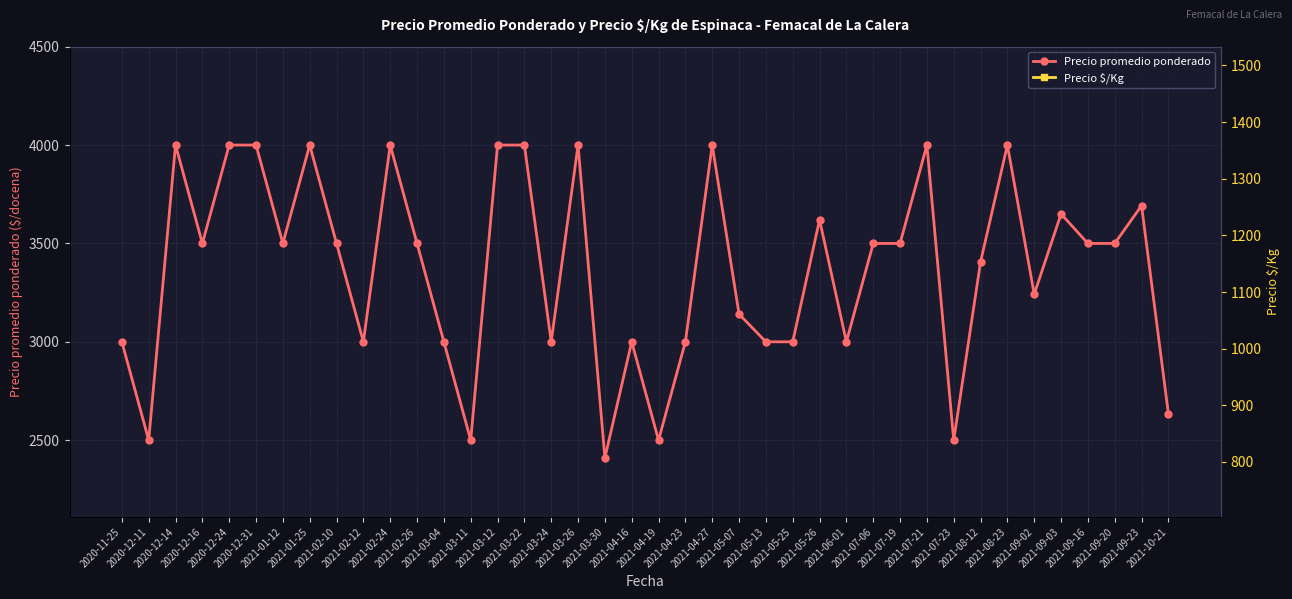

What is the total value across all series at 2021-09-02?

4323